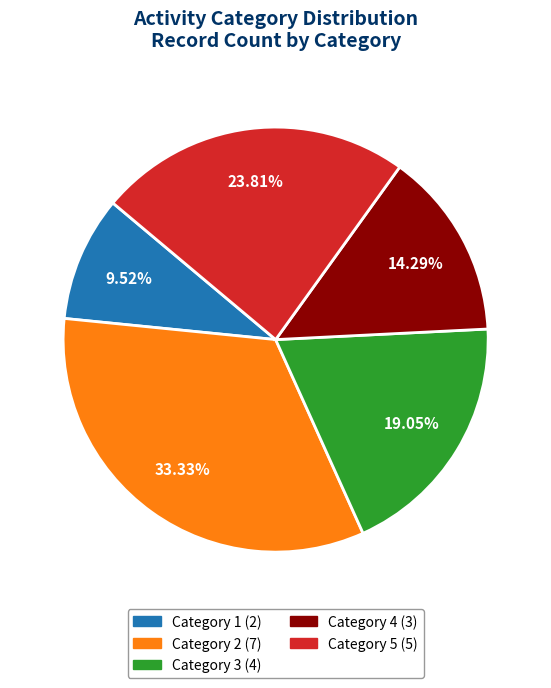

Is there a majority slice in this chart?

No